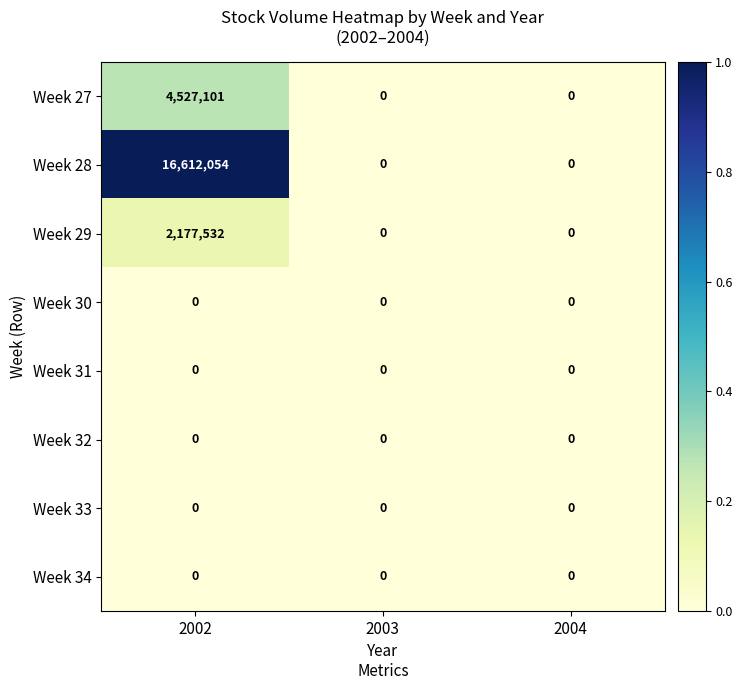

What is the maximum value for Week 27?

4527101